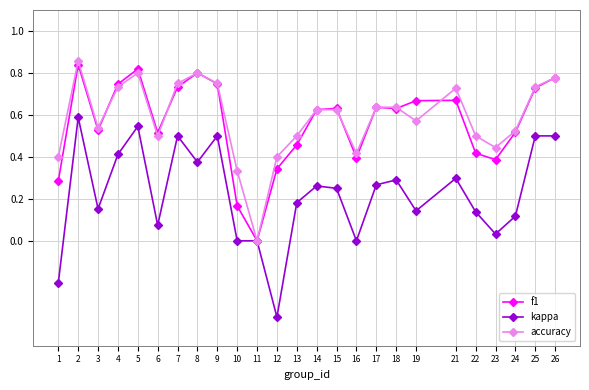

At which category does the chart reach its minimum across all series?

12